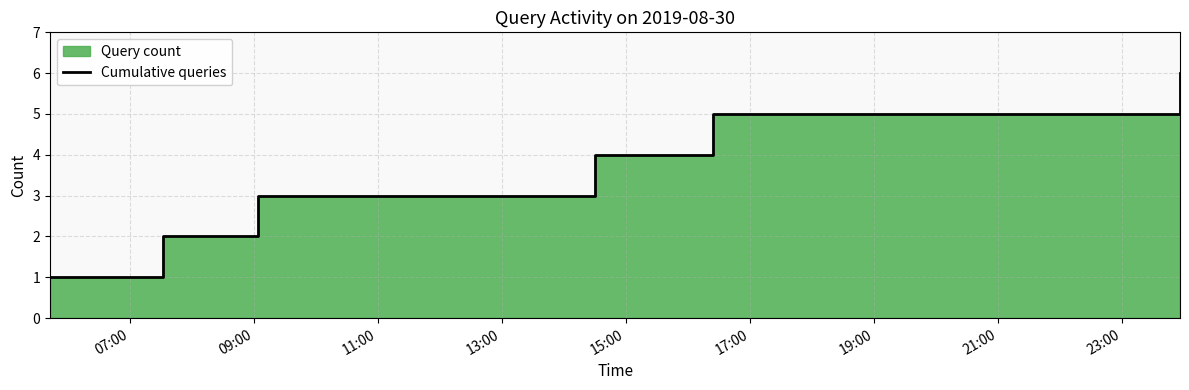

How many values exceed 4?

2